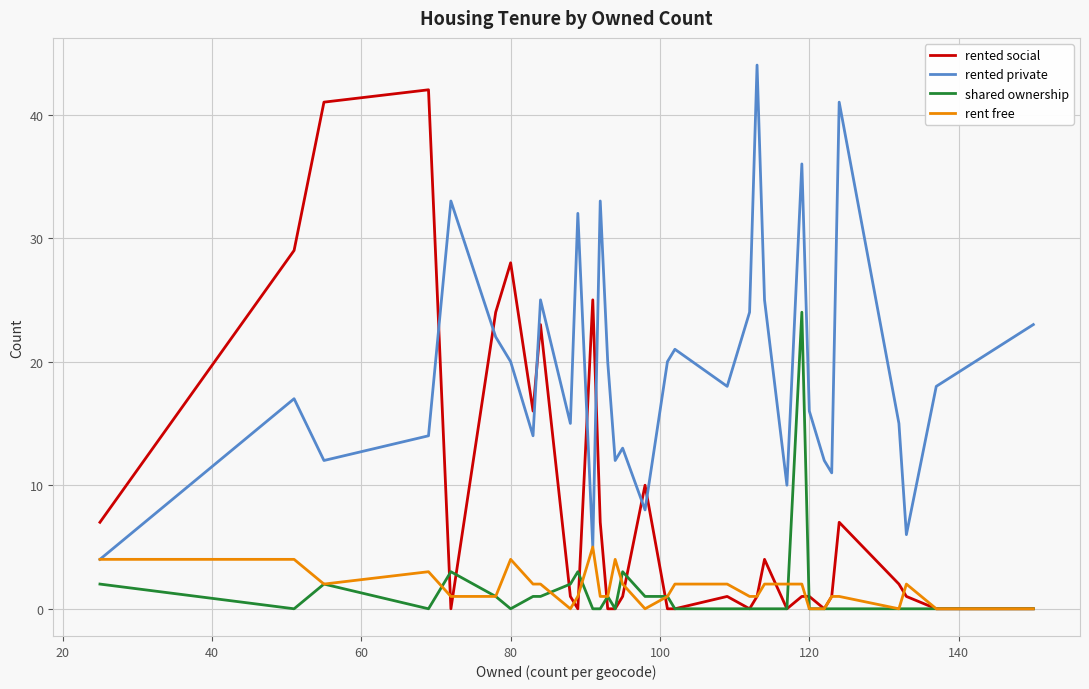

What is the highest value of the rented social series?

42